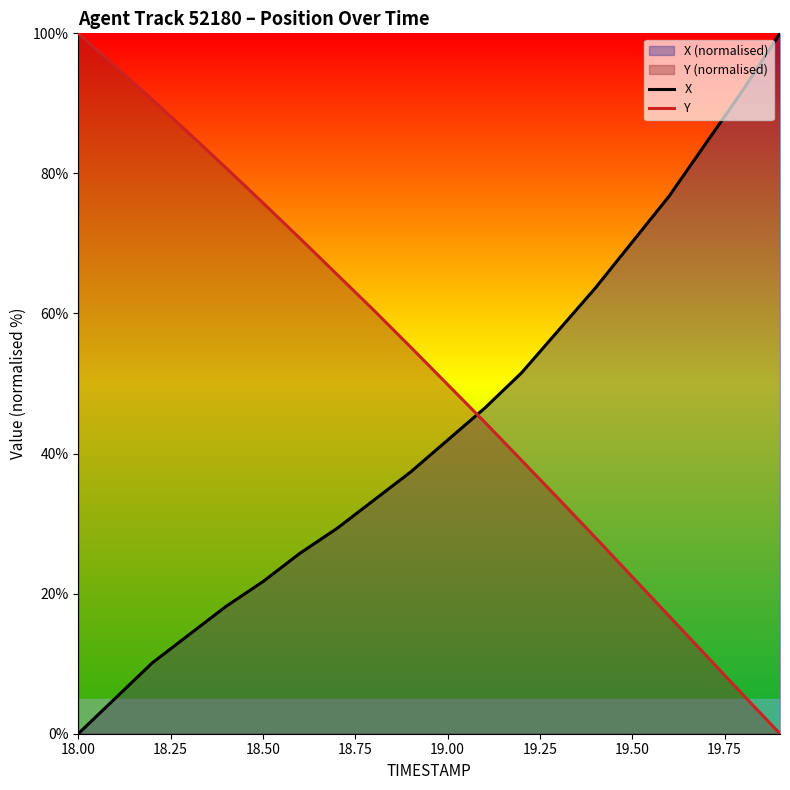

What is the highest value of the X series?

100.0